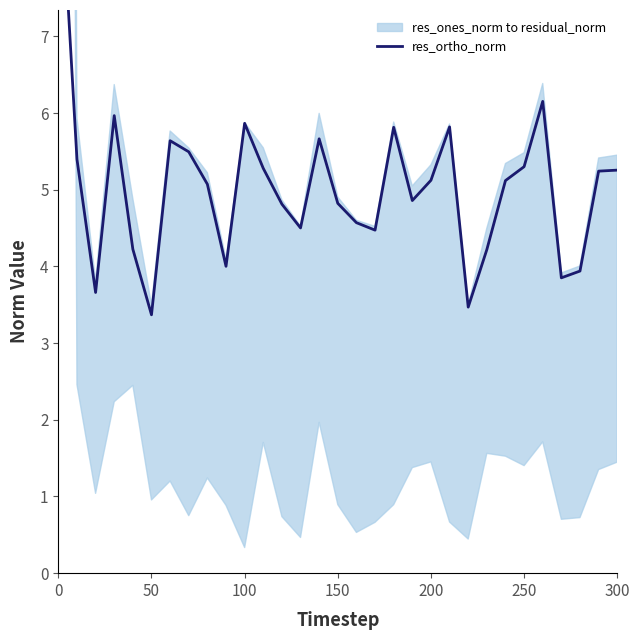

What is the minimum value shown in the chart?

3.4